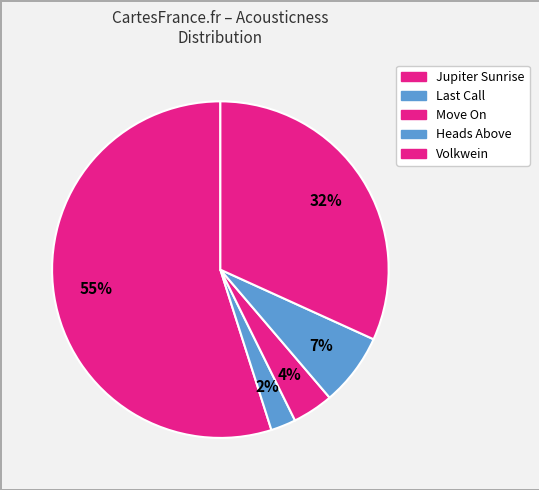

True or false: Heads Above accounts for 1% of the total.

False